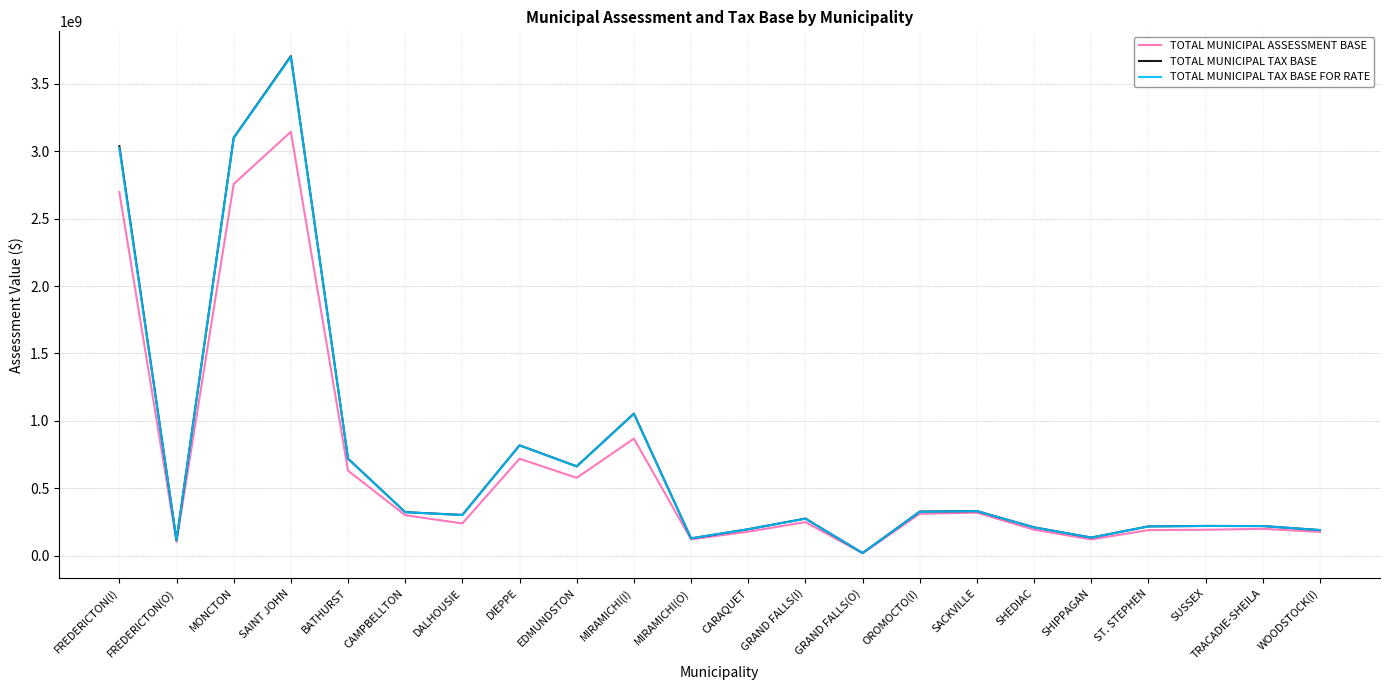

What are all the series names shown in the legend?

TOTAL MUNICIPAL ASSESSMENT BASE, TOTAL MUNICIPAL TAX BASE, TOTAL MUNICIPAL TAX BASE FOR RATE